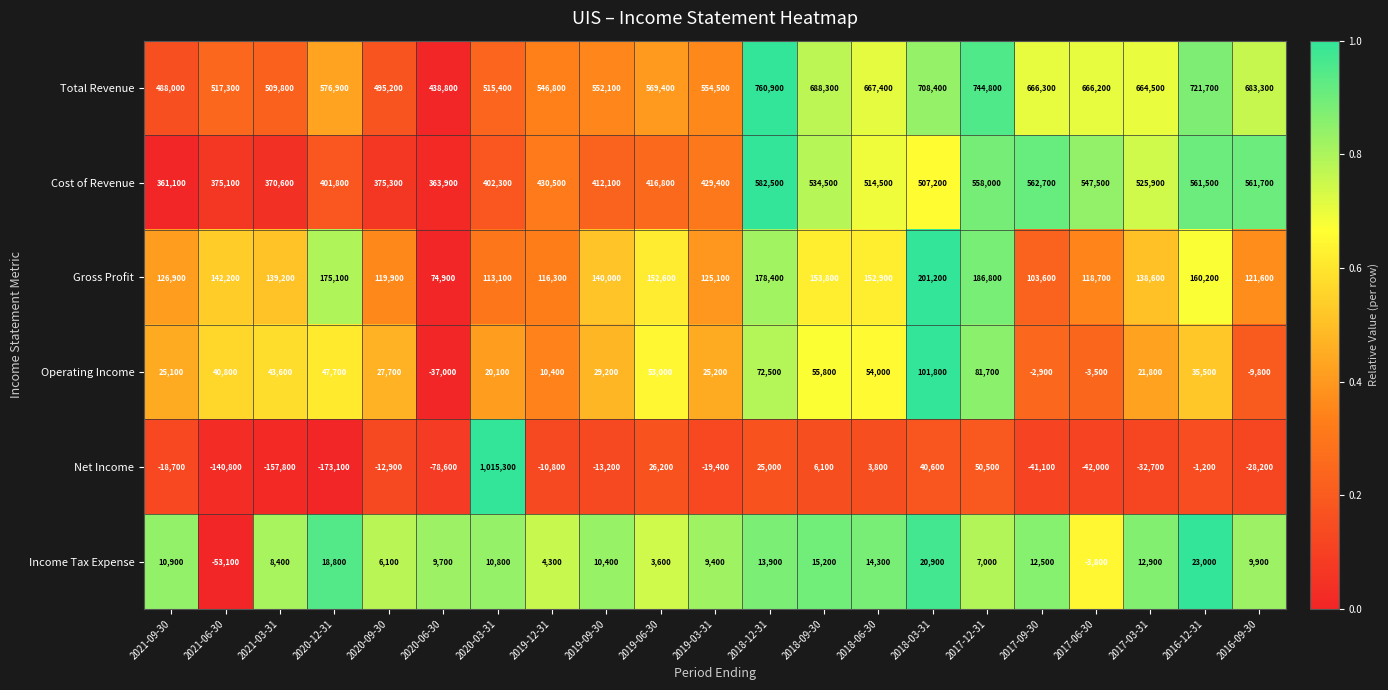

How many positive values does the Operating Income series have?

17